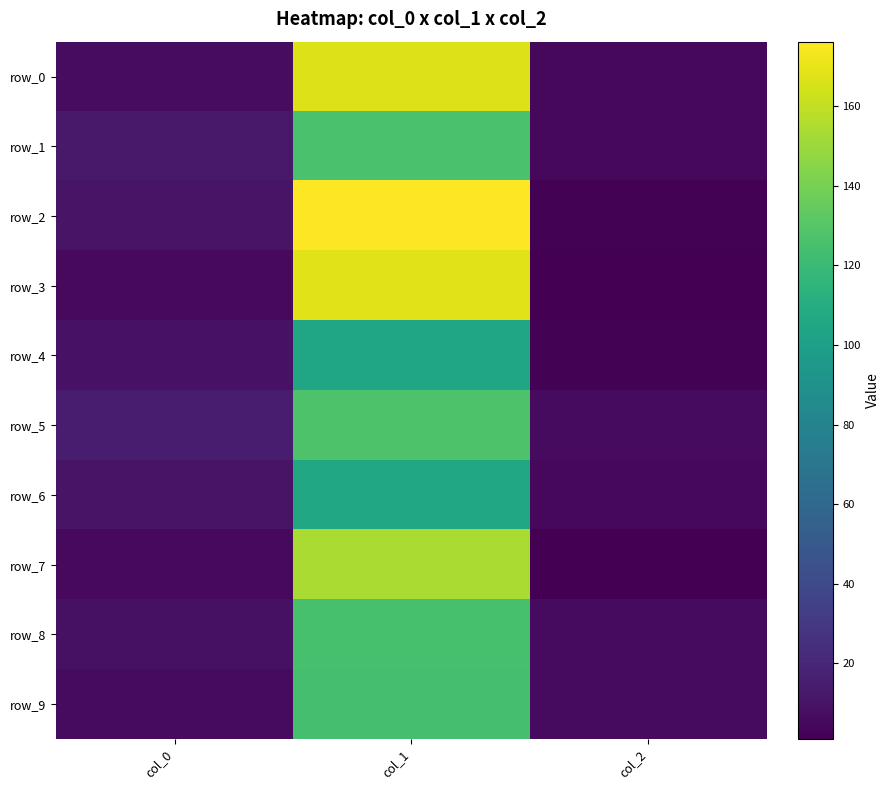

The value of row_4 at col_2 is 2.0. True or false?

True